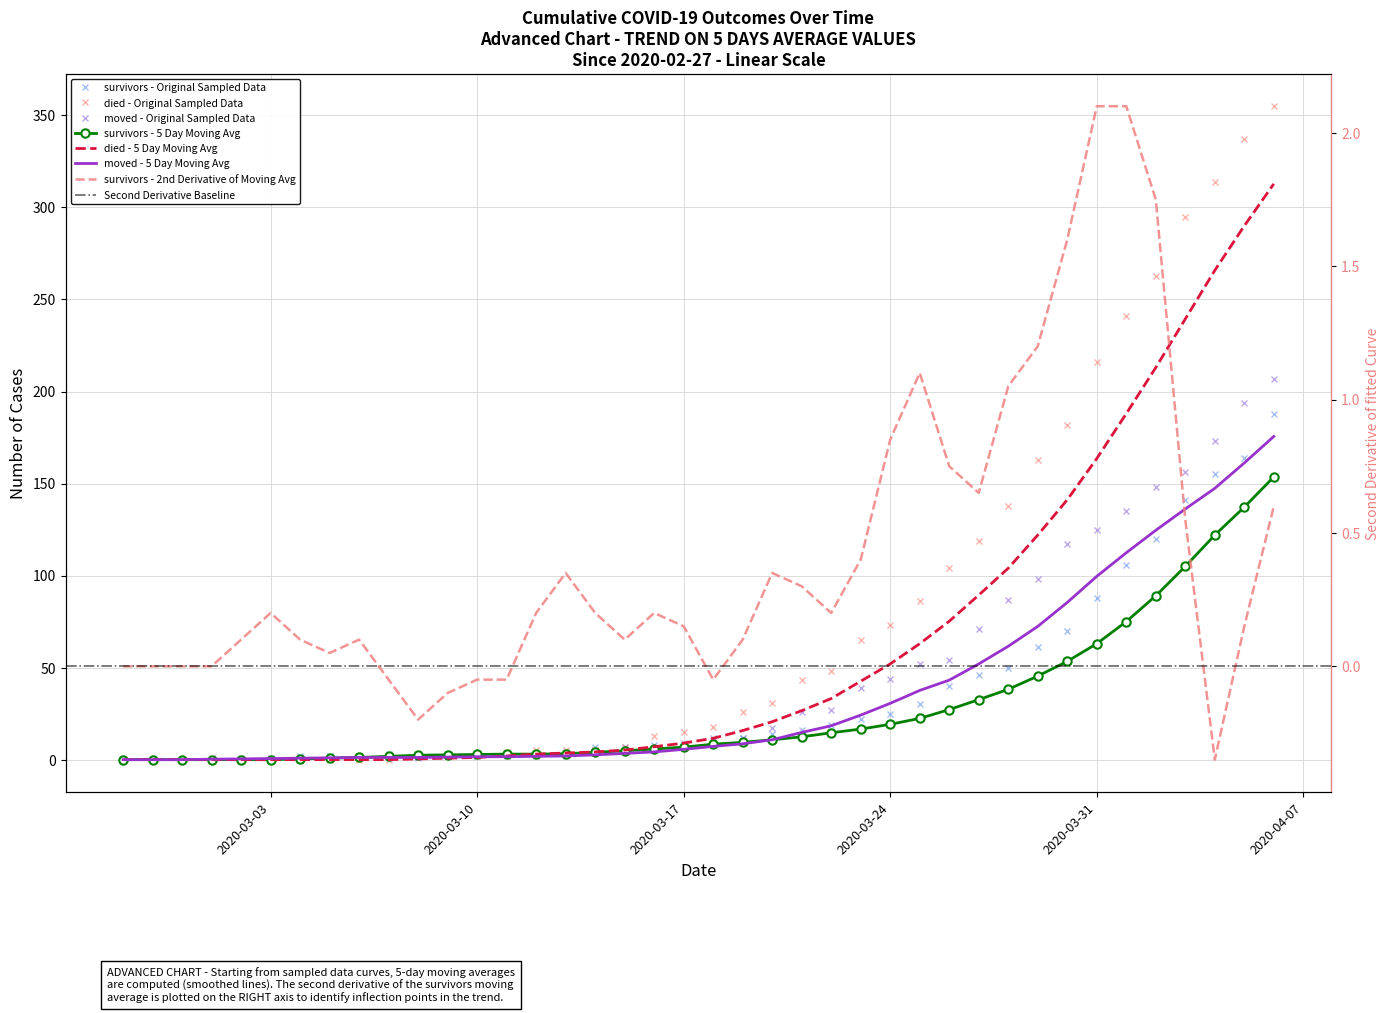

The survivors series shows 3 at 2020-03-14. True or false?

False